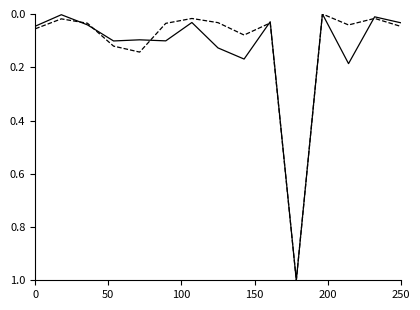

What is the maximum value shown in the chart?

1.0